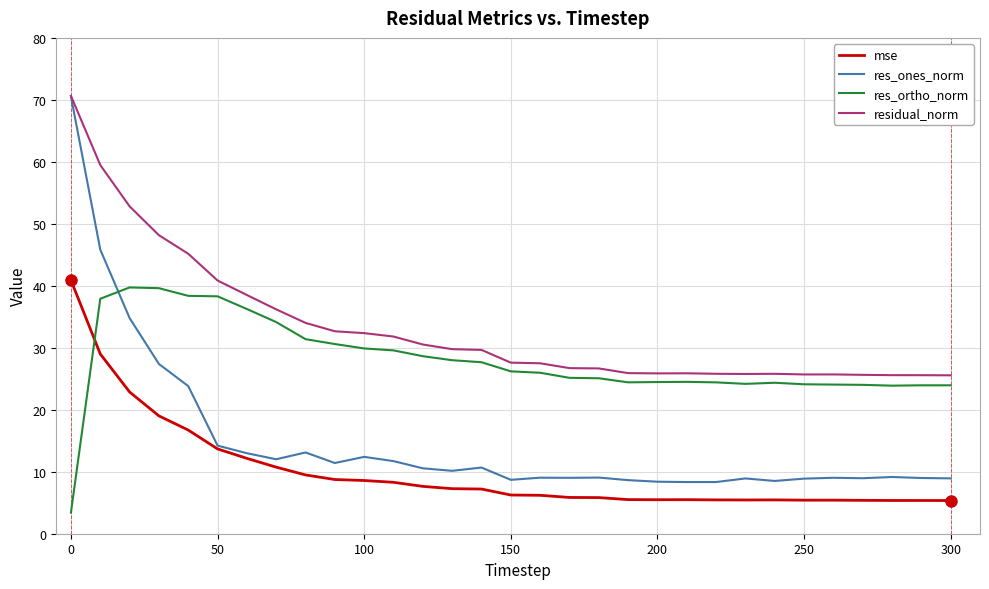

Which series has the largest total across all categories?

residual_norm